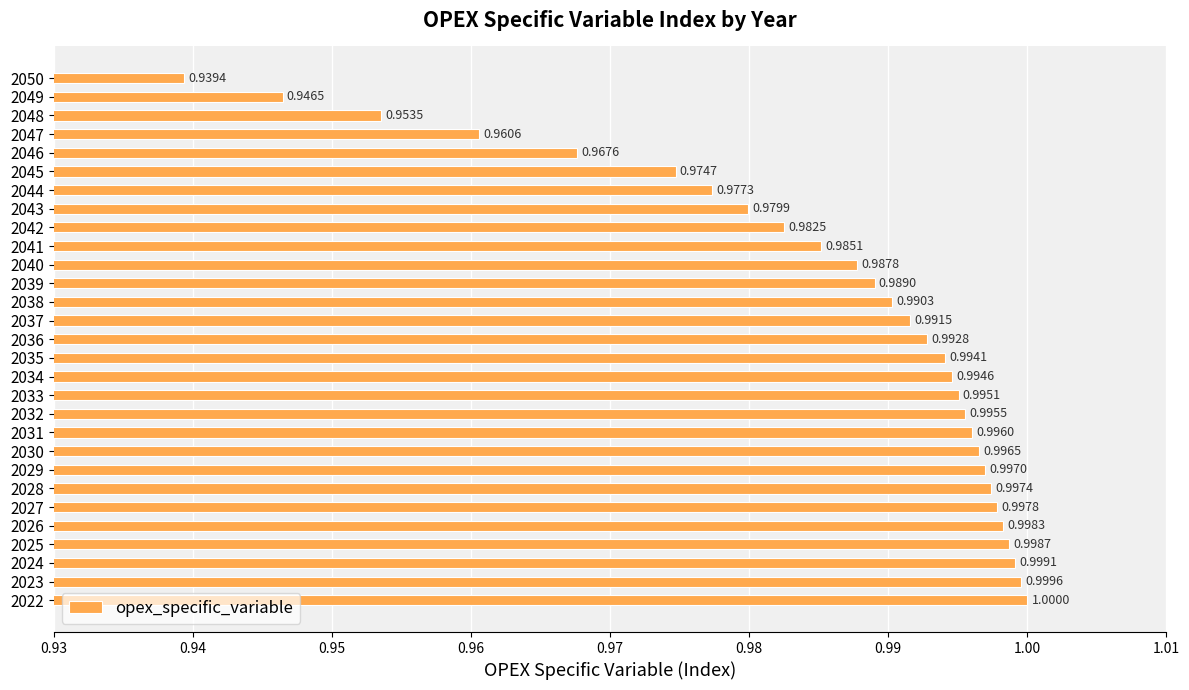

Between 2032 and 2039, which is larger?

2032